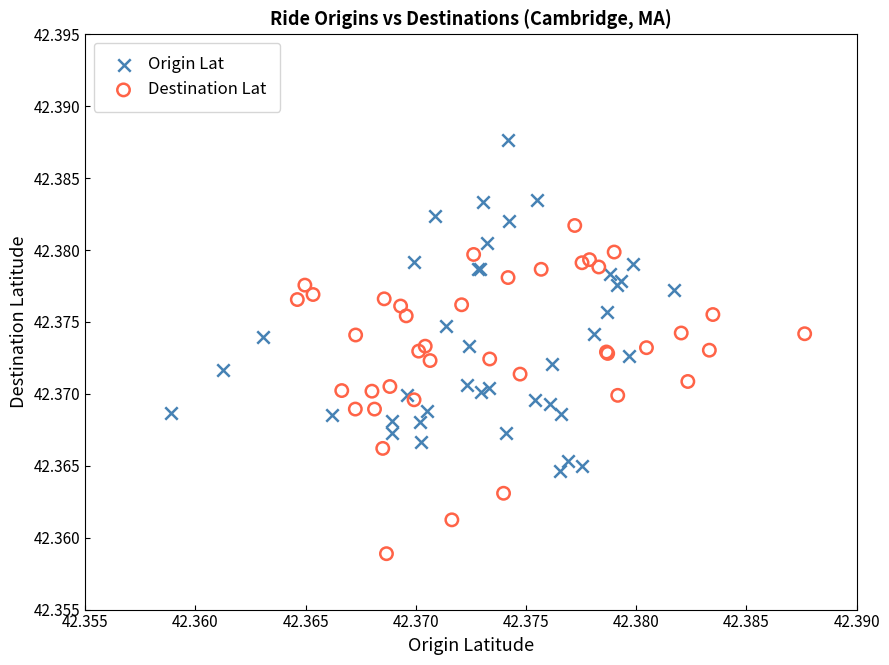

Which series reaches the maximum Y coordinate?

Origin Lat